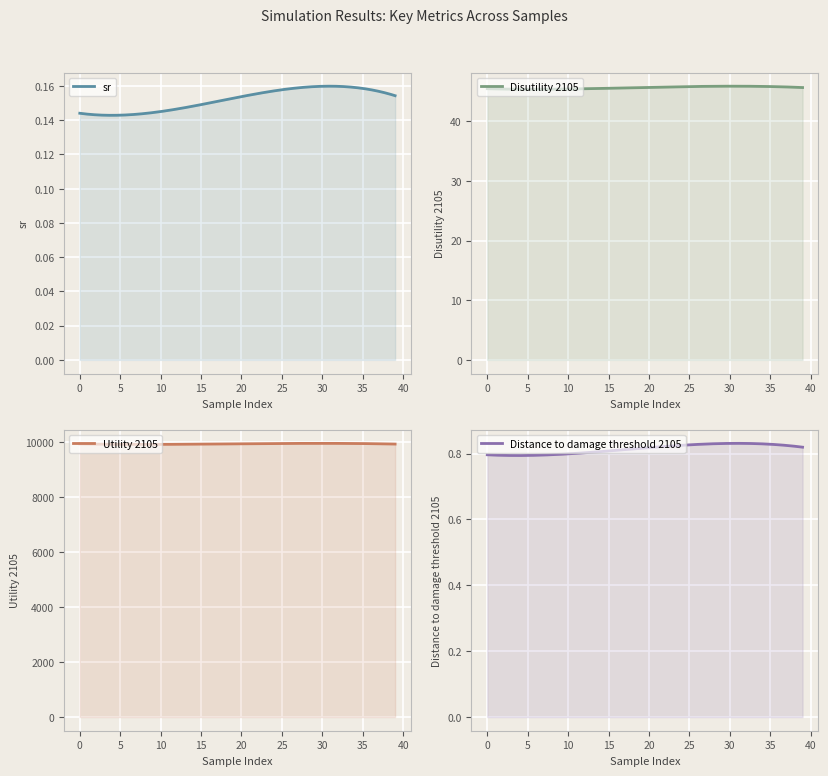

How many series are shown in this chart?

4